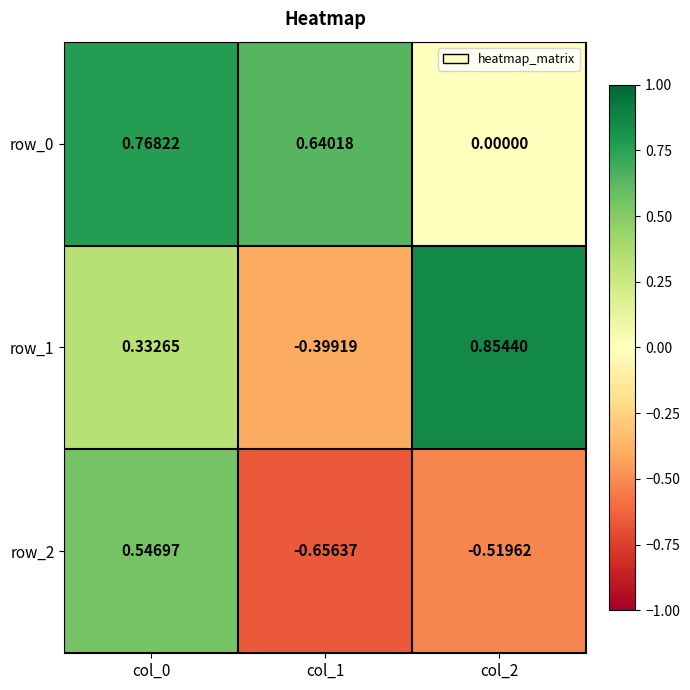

List the series in order of their overall mean, lowest first.

row_2, row_1, row_0